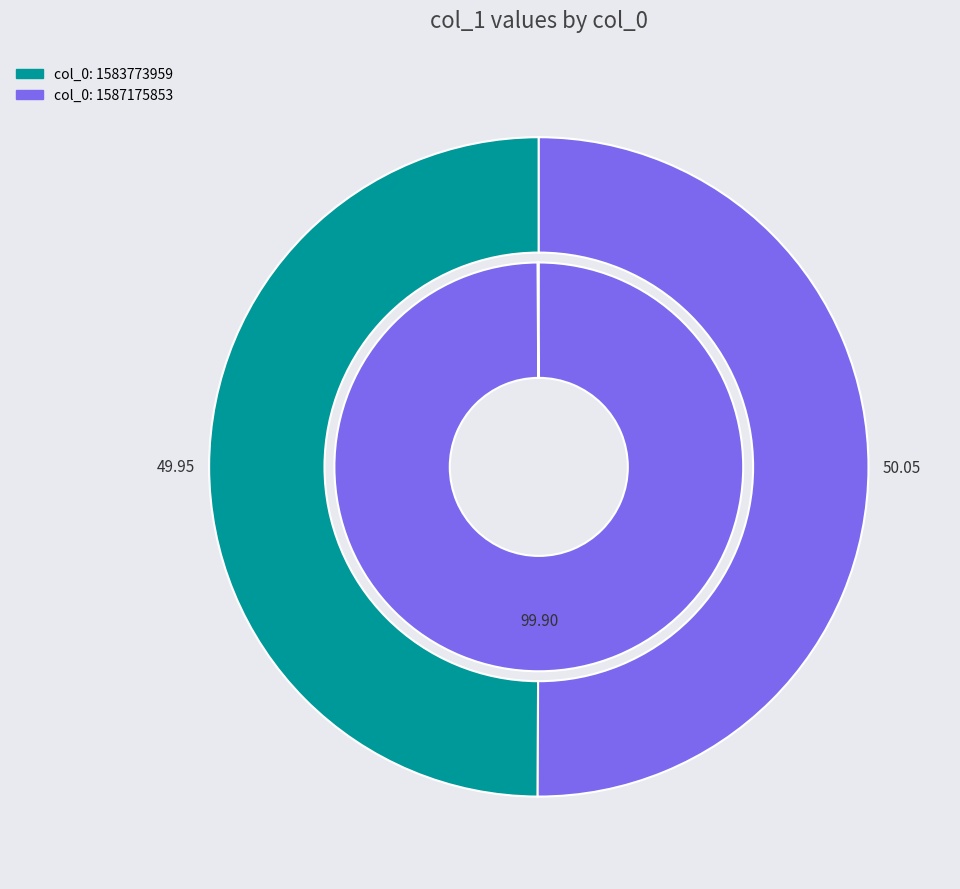

To the nearest percent, what is the combined percentage of 1583773959 and 1587175853?

100%